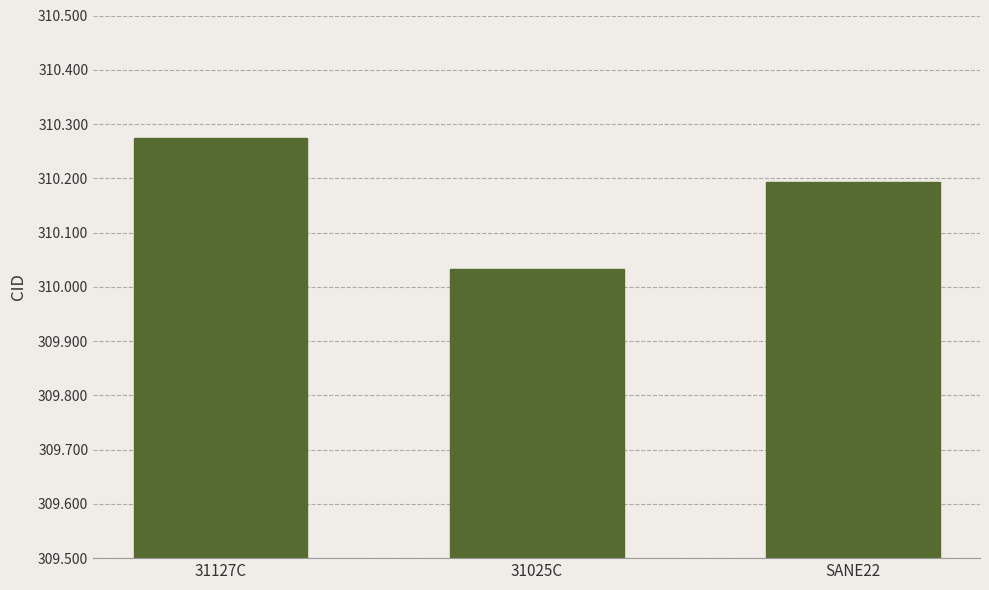

Is it true that the value at SANE22 is 310193?

True